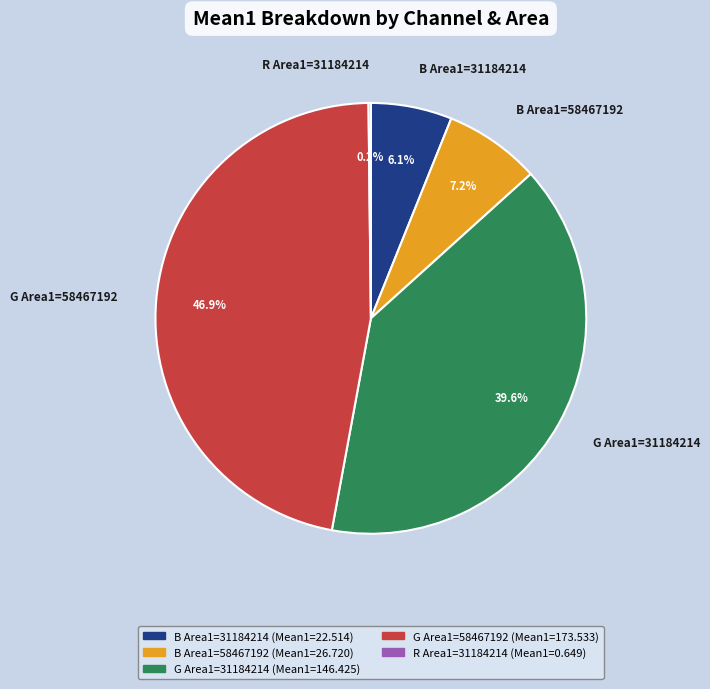

Which has a higher value, B Area1=31184214 or G Area1=31184214?

G Area1=31184214